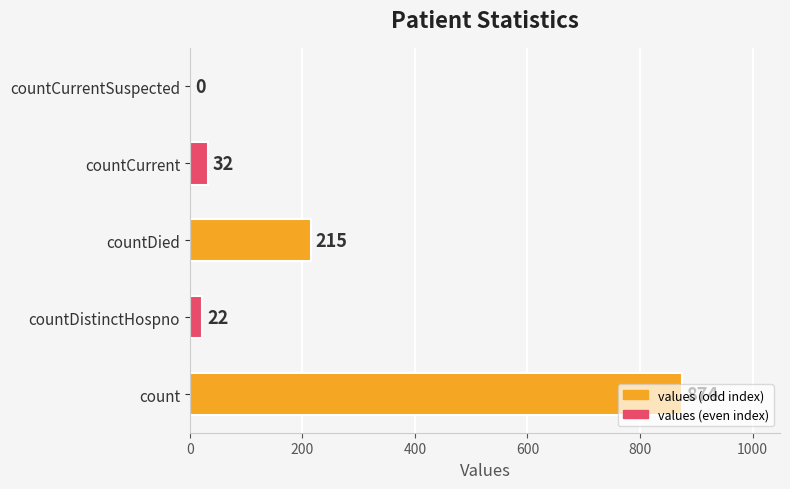

Between countDistinctHospno and countDied, which is larger?

countDied